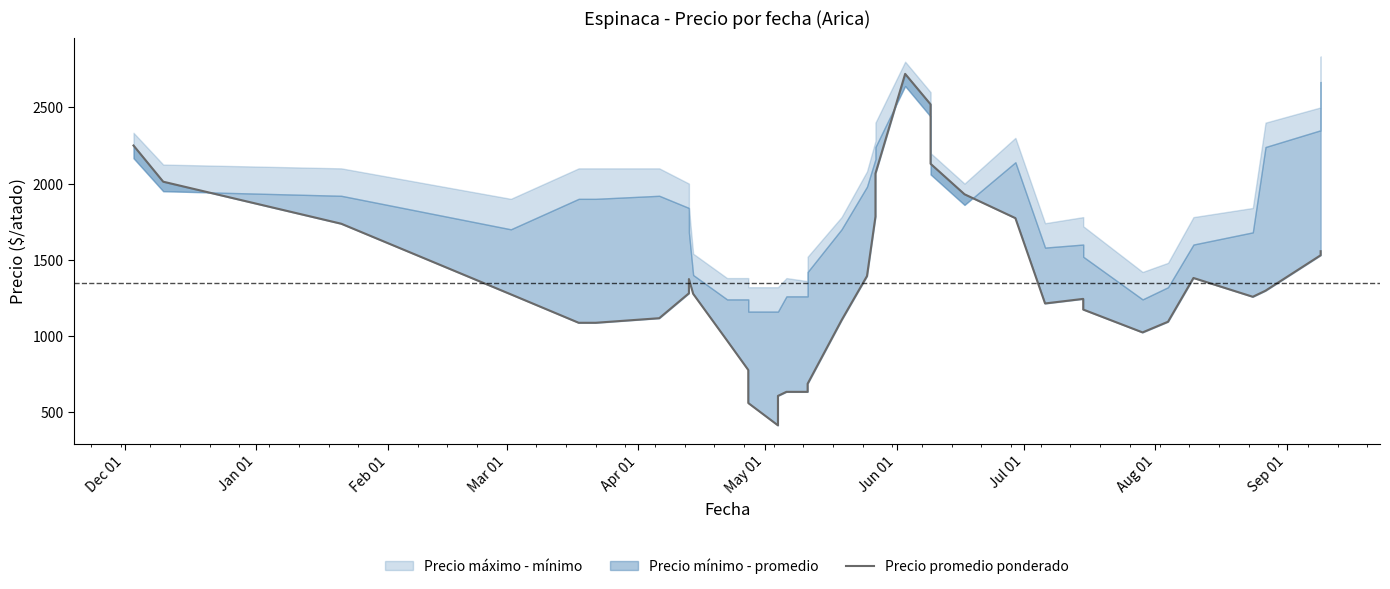

How many lines are shown in the chart?

1